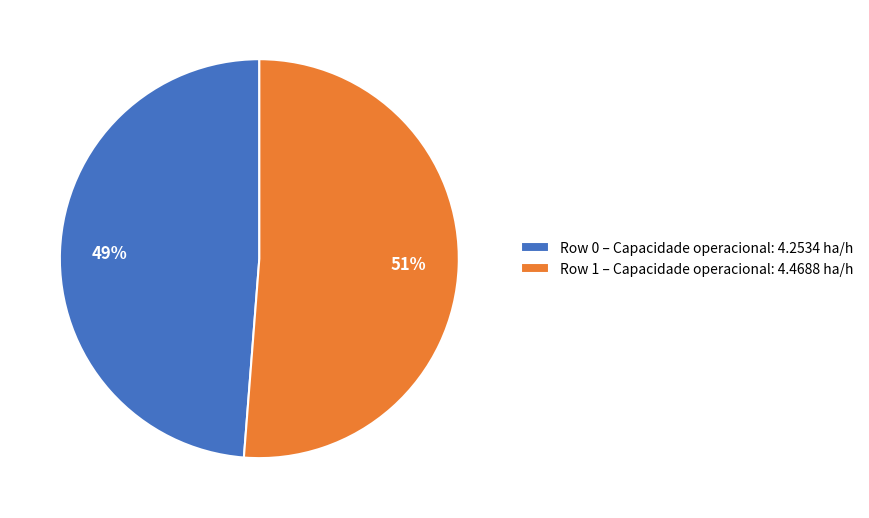

True or false: Row 1 accounts for 51% of the total.

True